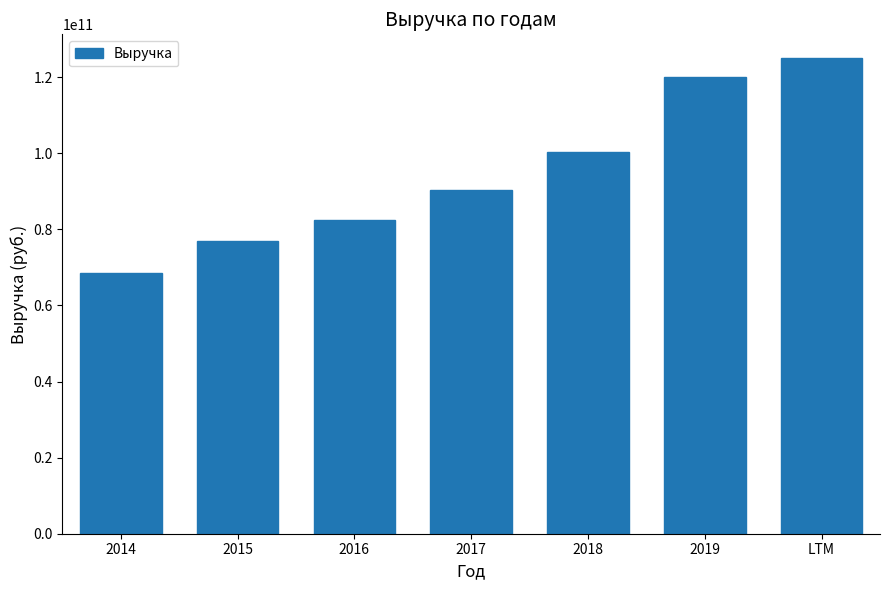

Reading right to left, transcribe all the data shown in this chart.

LTM=125025000000	2019=120109000000	2018=100422000000	2017=90465069000	2016=82417193000	2015=77032622000	2014=68668409000